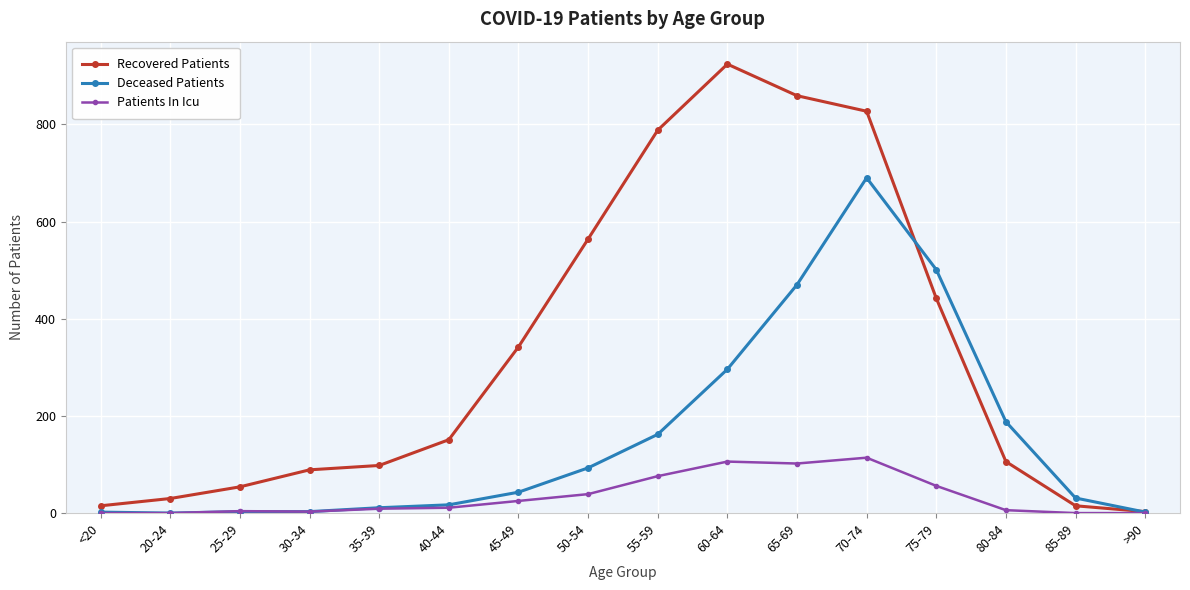

How many data points in Recovered Patients are less than 151?

8